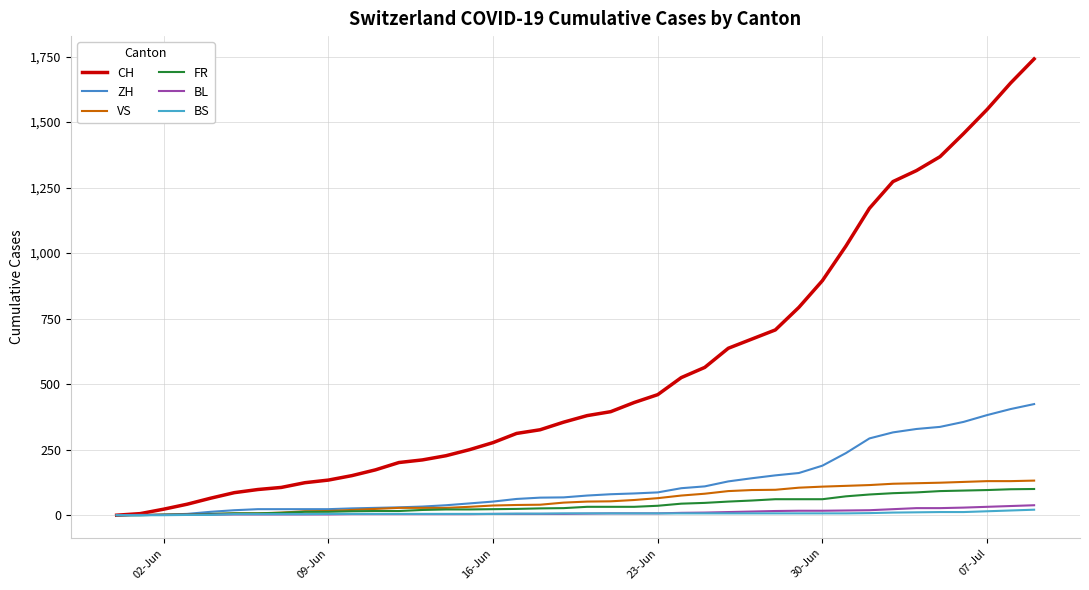

How many lines are shown in the chart?

6